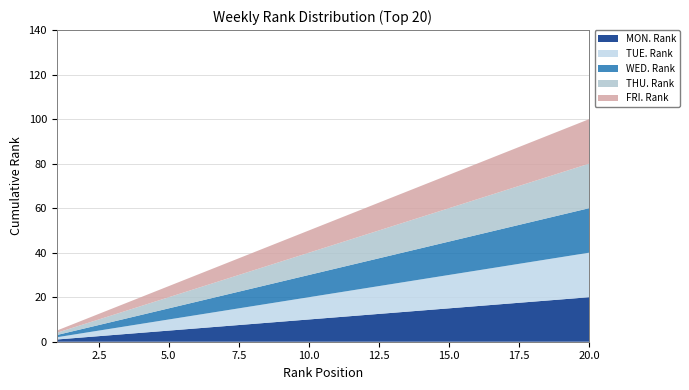

Reading left to right, list all the values displayed in this chart.

MON. Rank: 1	2	3	4	5	6	7	8	9	10	11	12	13	14	15	16	17	18	19	20
TUE. Rank: 1	2	3	4	5	6	7	8	9	10	11	12	13	14	15	16	17	18	19	20
WED. Rank: 1	2	3	4	5	6	7	8	9	10	11	12	13	14	15	16	17	18	19	20
THU. Rank: 1	2	3	4	5	6	7	8	9	10	11	12	13	14	15	16	17	18	19	20
FRI. Rank: 1	2	3	4	5	6	7	8	9	10	11	12	13	14	15	16	17	18	19	20